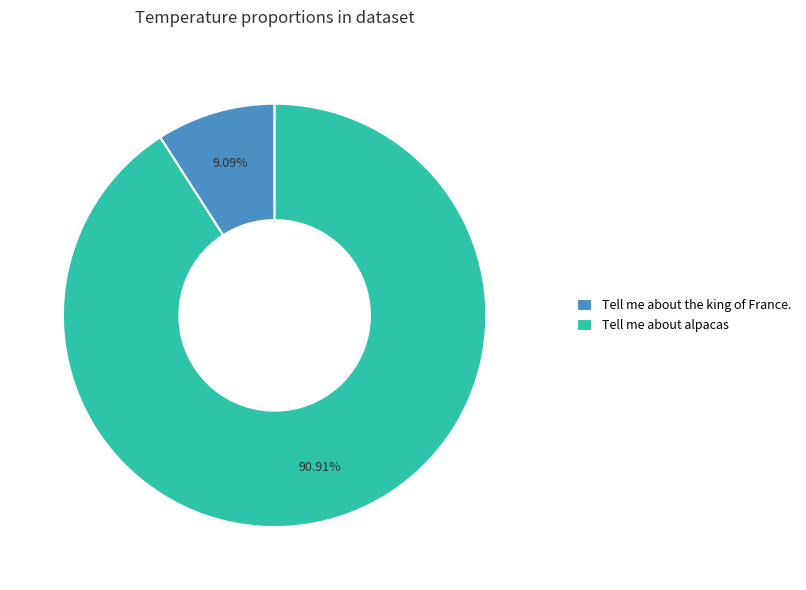

What percentage is the Tell me about the king of France. slice, to the nearest percent?

9%